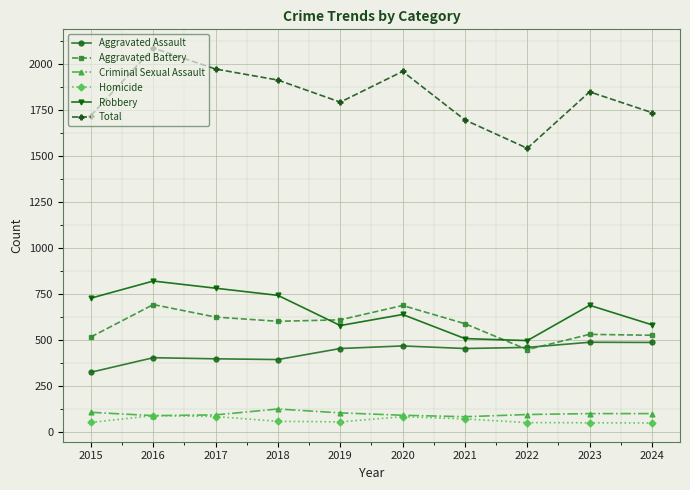

What is the value of the Aggravated Battery point at the 9th from the left?

529